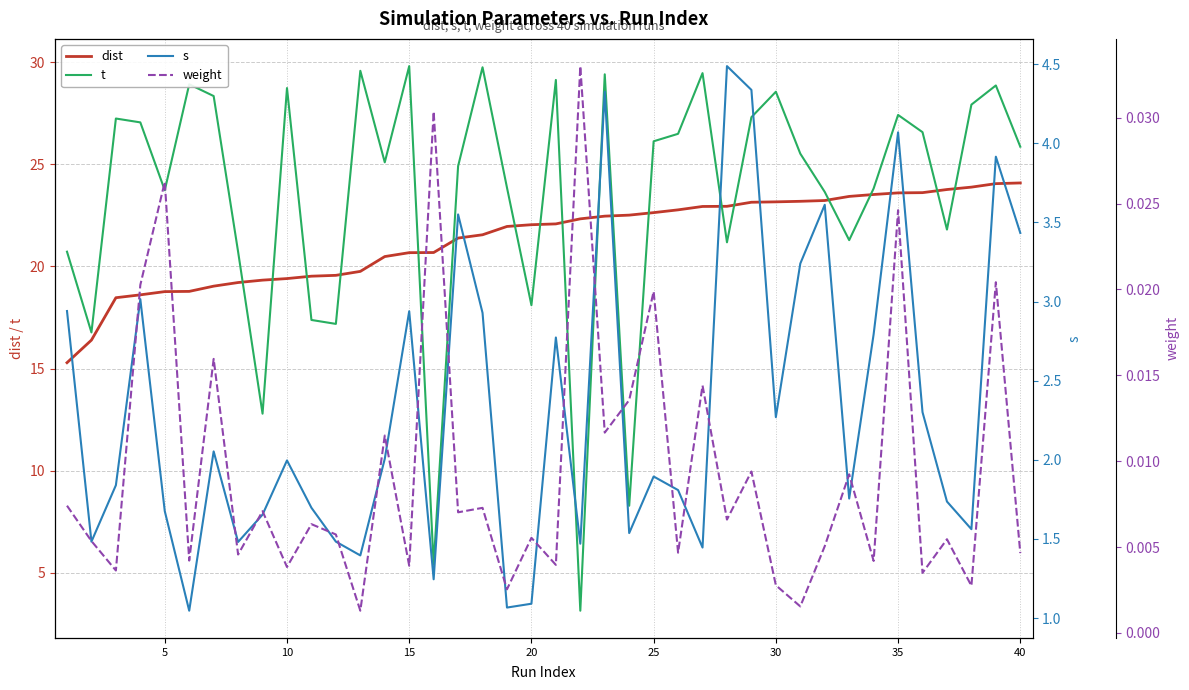

Is it true that s equals 2.3 at 36?

False